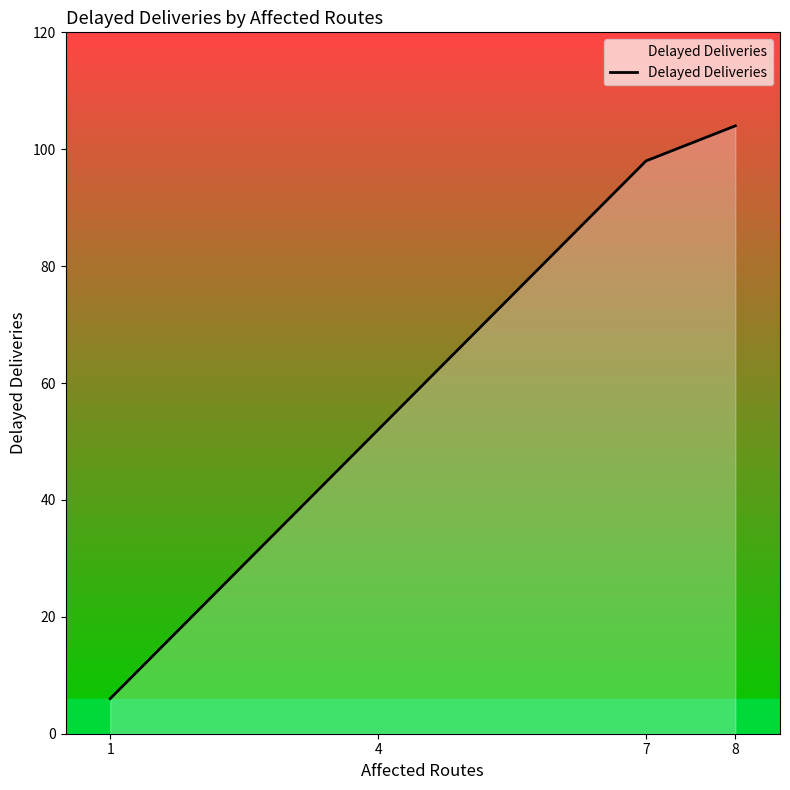

What is the change in value from 7 to 8?

+6